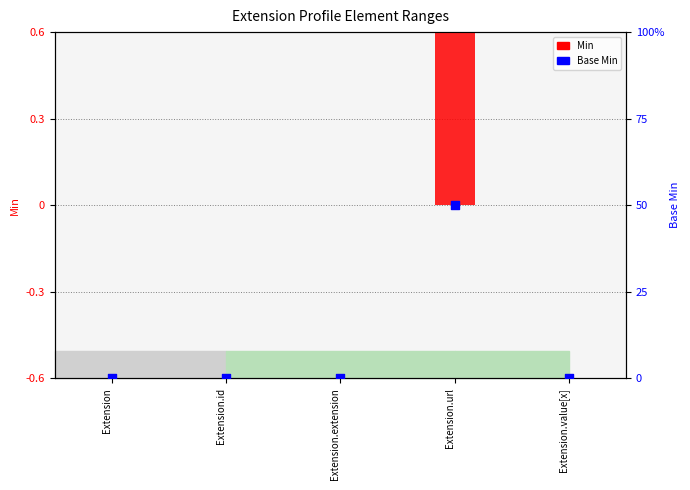

Which series contains the lowest Y value?

Min